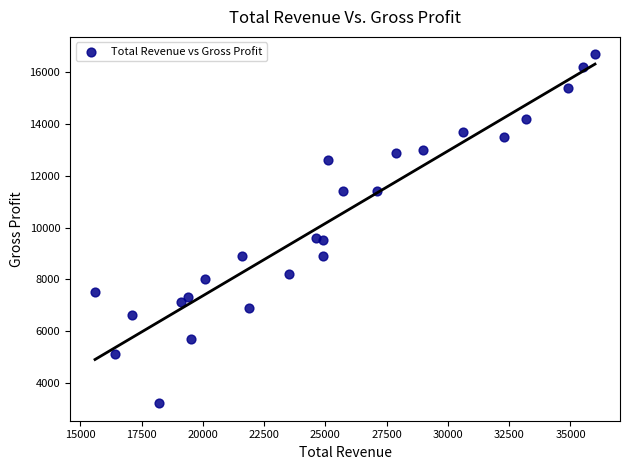

What is the range of X values (max minus min)?

20400